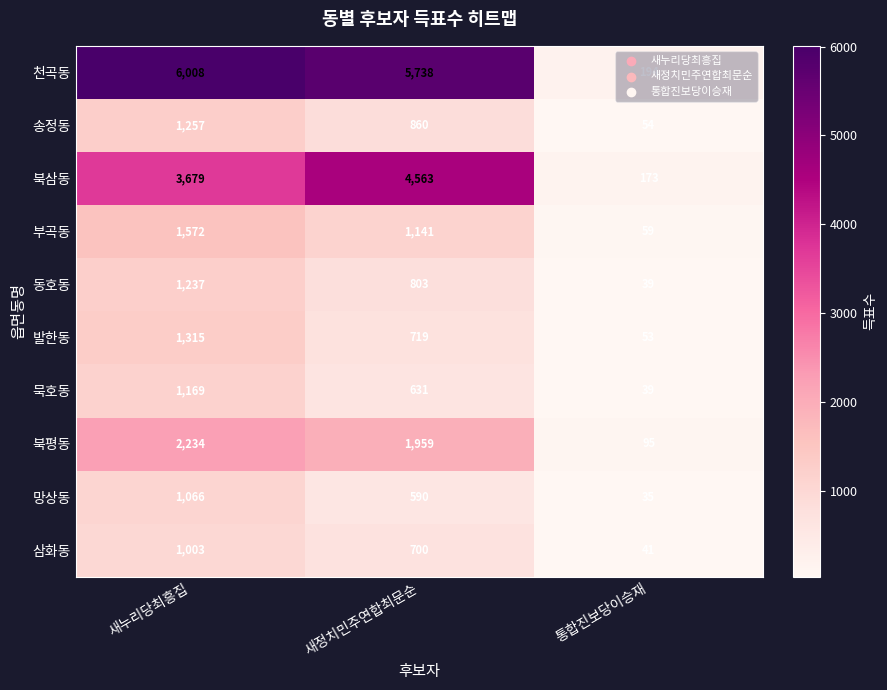

Which label corresponds to the smallest value in the chart?

통합진보당이승재